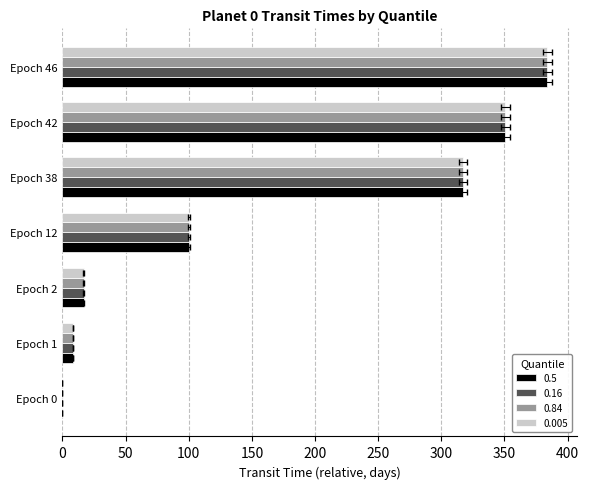

How many data points does each series have?

7